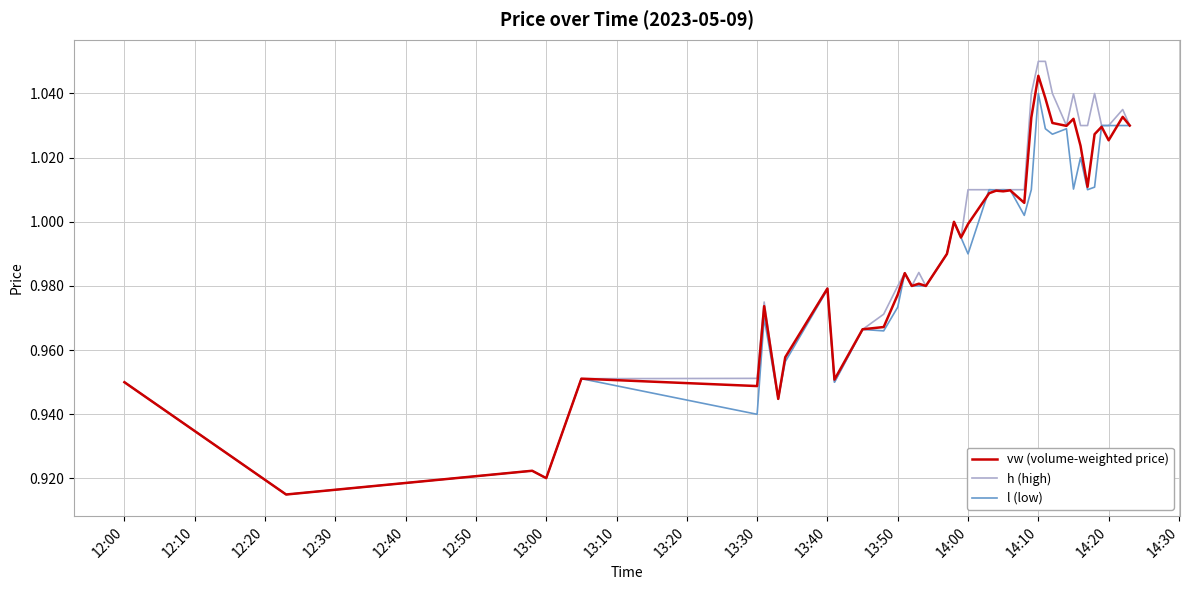

Which series has the largest range (max minus min)?

h (high)